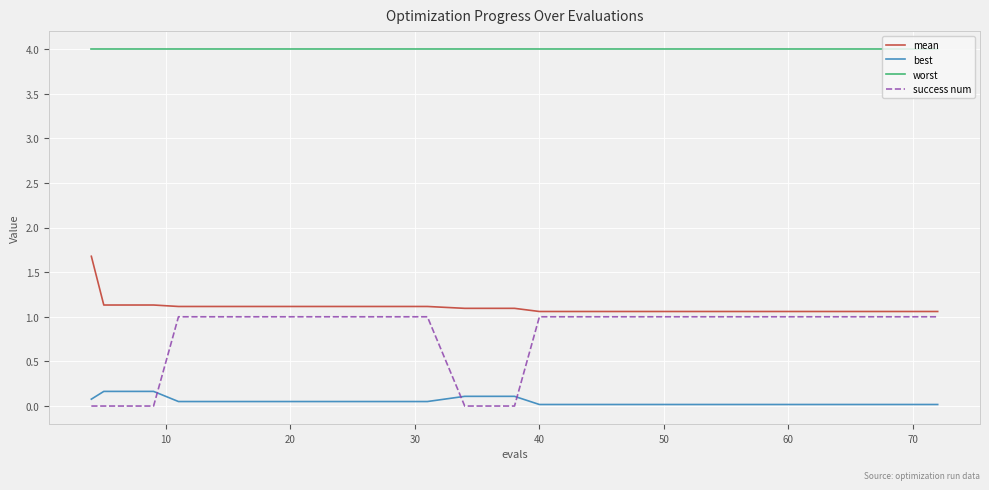

True or false: best and mean intersect in this chart.

False